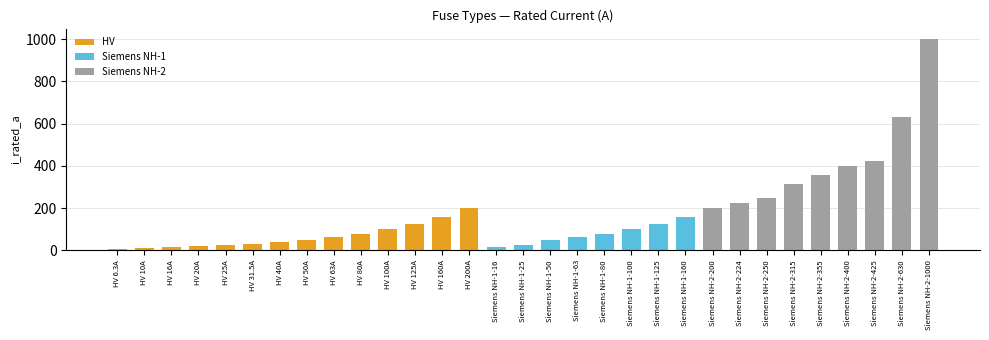

What is the sum of all Siemens NH-1 values?

619.0